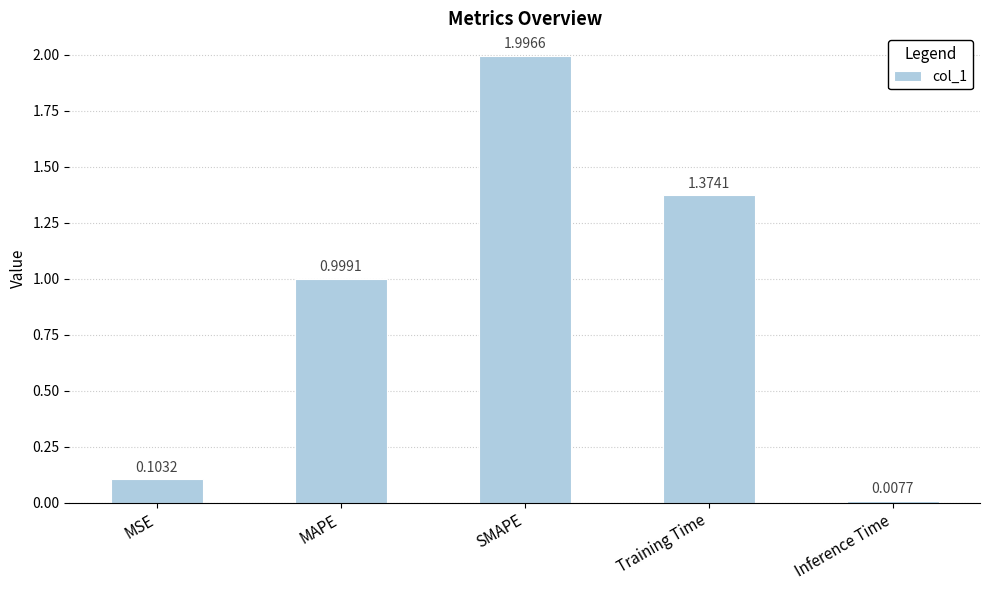

List the labels in order of value, largest first.

SMAPE, Training Time, MAPE, MSE, Inference Time